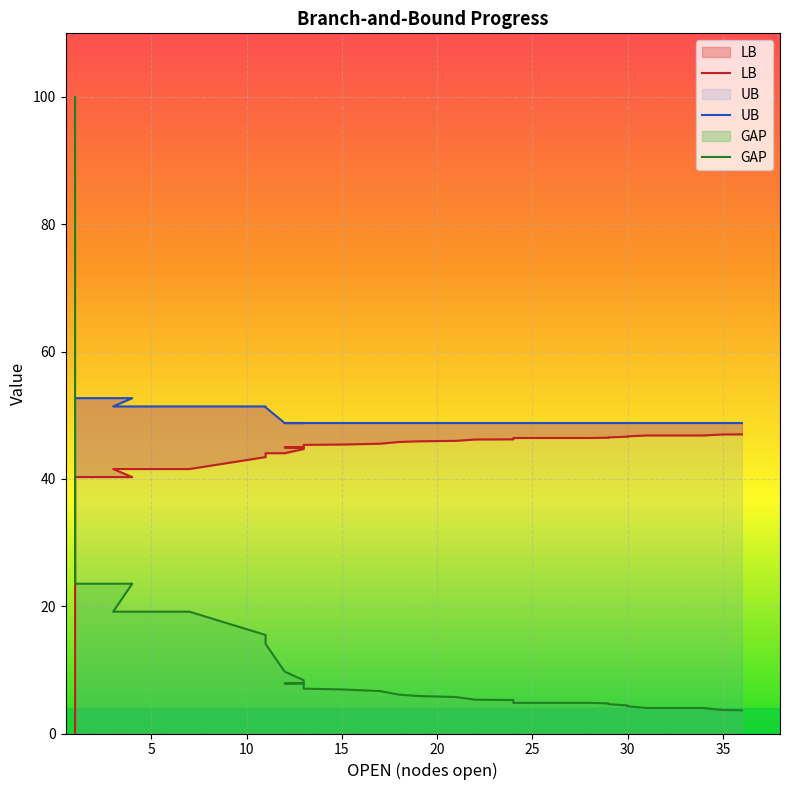

Is it true that UB equals 11.9 at 30?

False